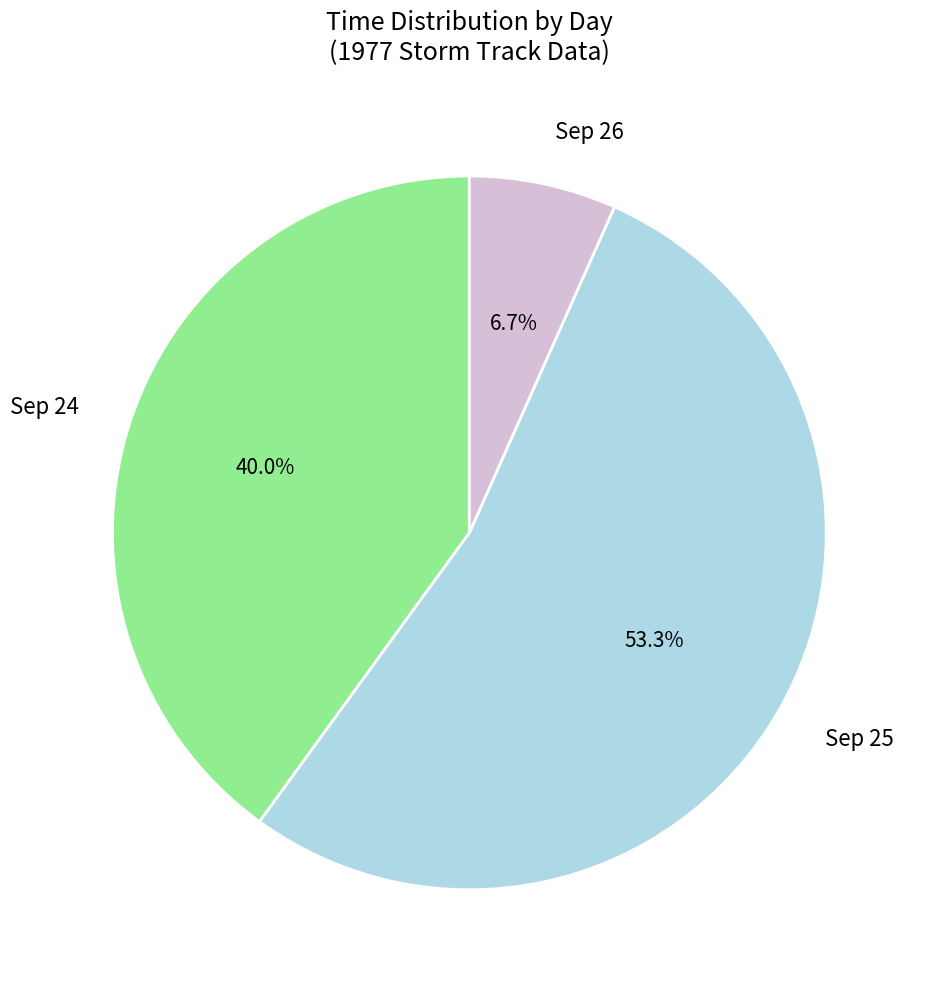

How many segments does this pie chart have?

3